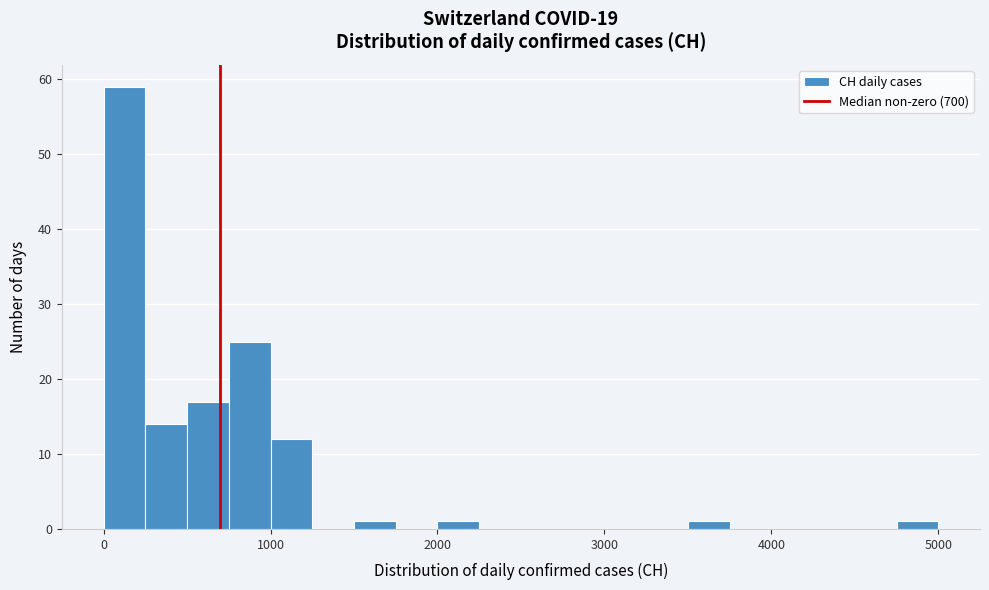

Around what value on the x-axis is the tallest bar? Give the approximate position of its centre, as read against the axis.

100